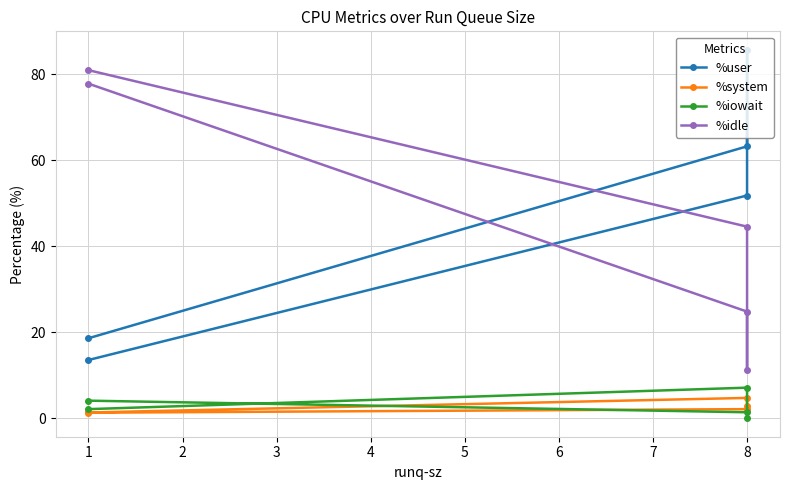

The value of %iowait at 1 is 1.5. True or false?

False